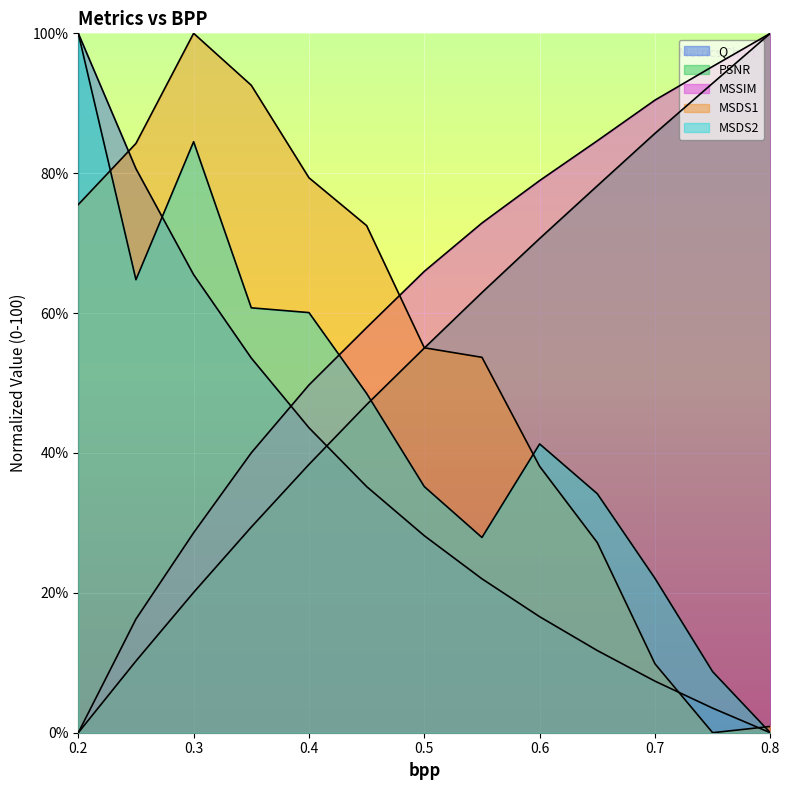

At 0.5, list the series in order from smallest to largest.

Q, MSDS2, PSNR, MSDS1, MSSIM